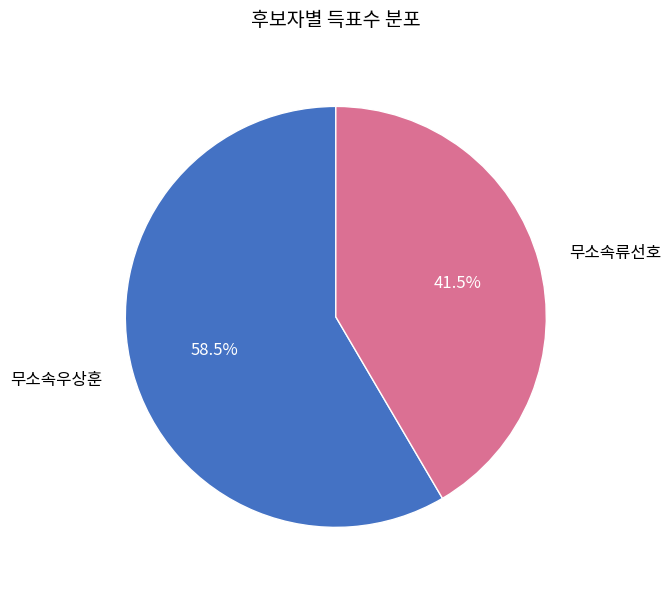

Is there any slice that represents more than half of the pie?

Yes